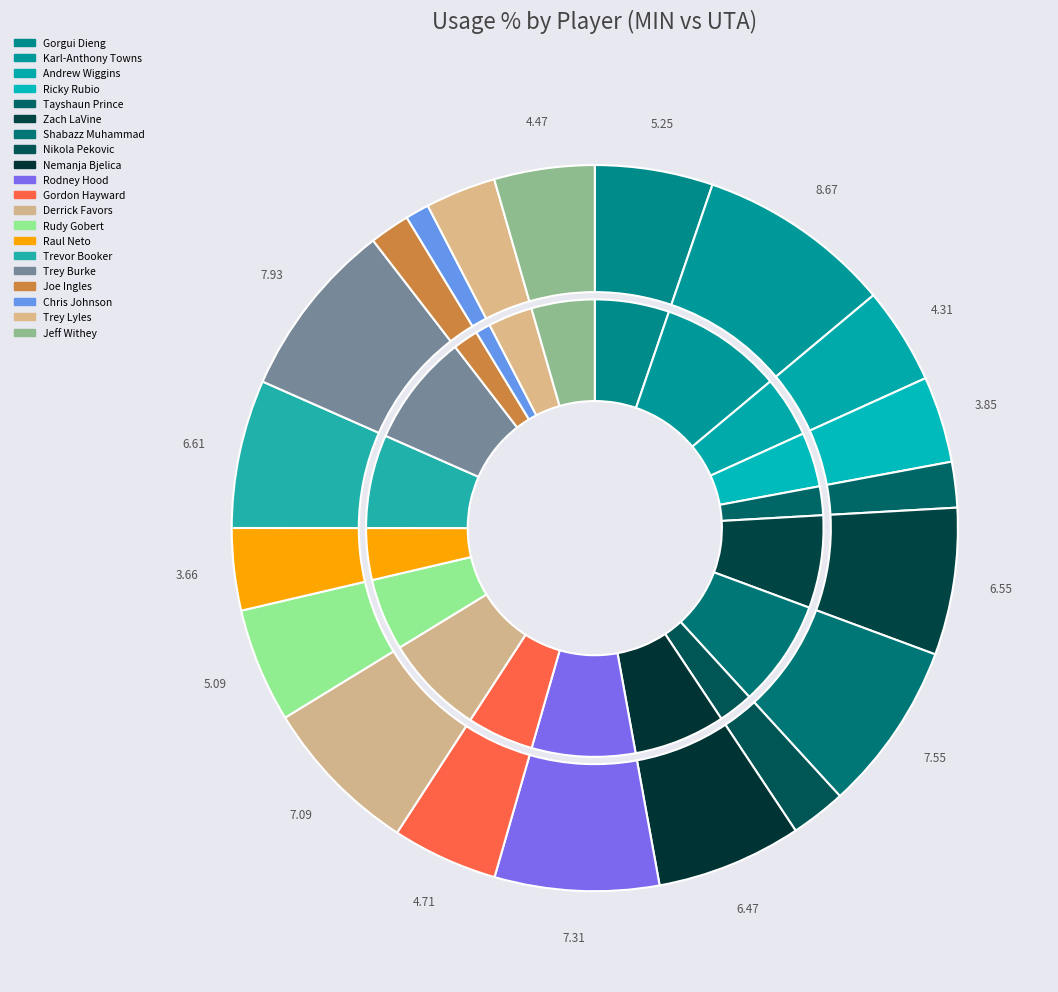

Is Jeff Withey the majority of the pie?

No